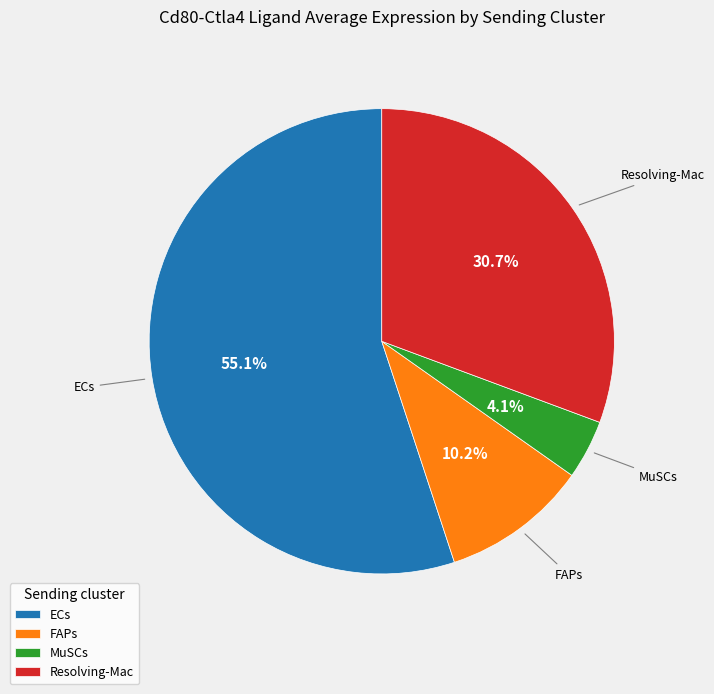

Which category has the biggest portion of the pie?

ECs